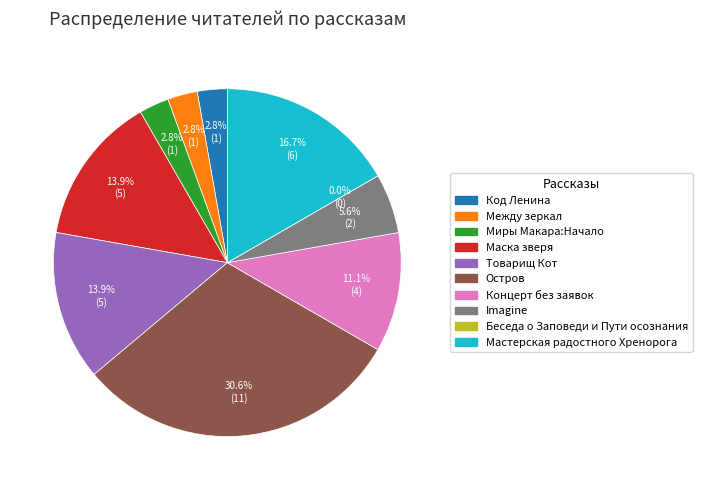

True or false: Миры Макара:Начало accounts for 3% of the total.

True